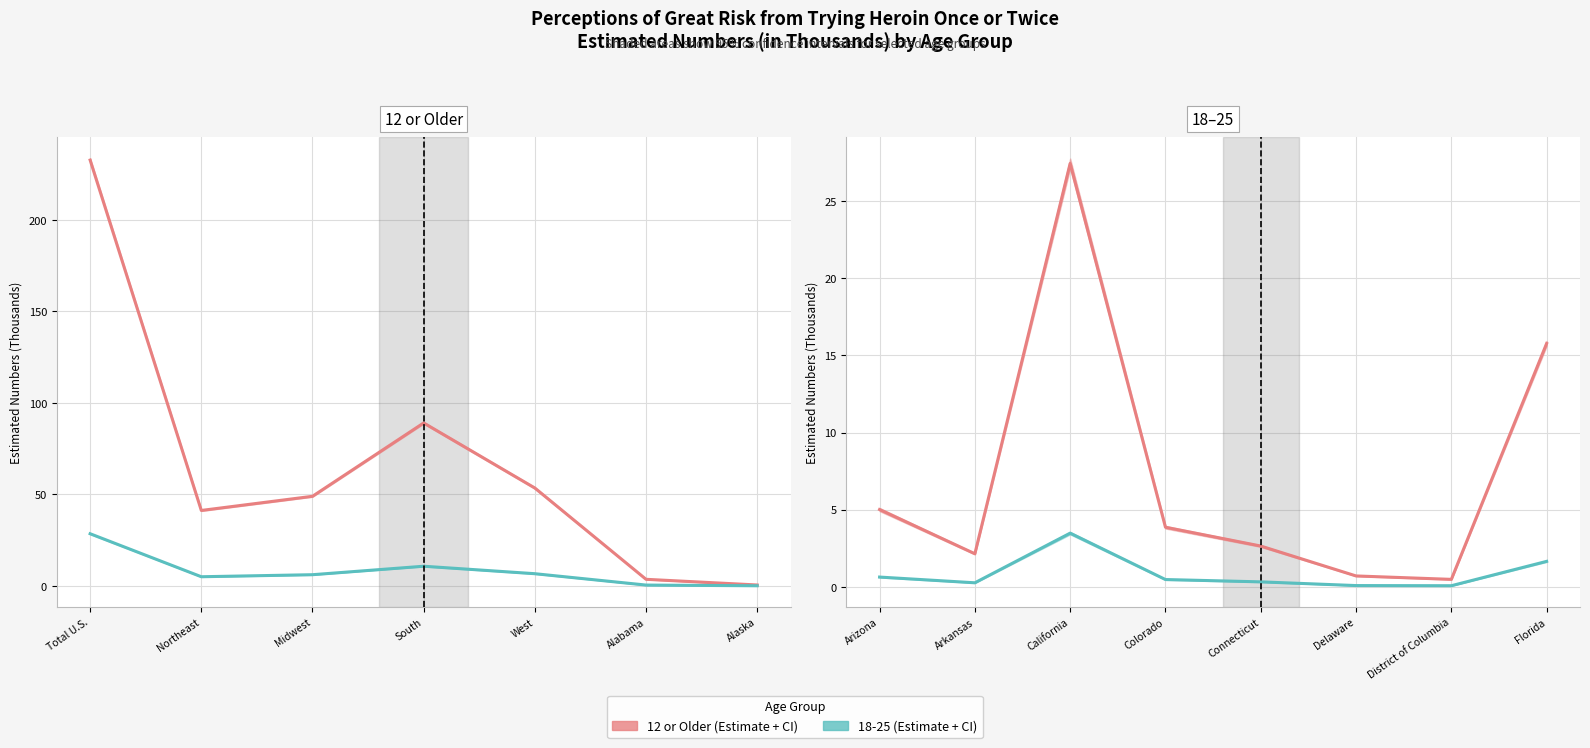

What is the difference between the maximum and minimum values in the 18-25 Estimate series?

3.4